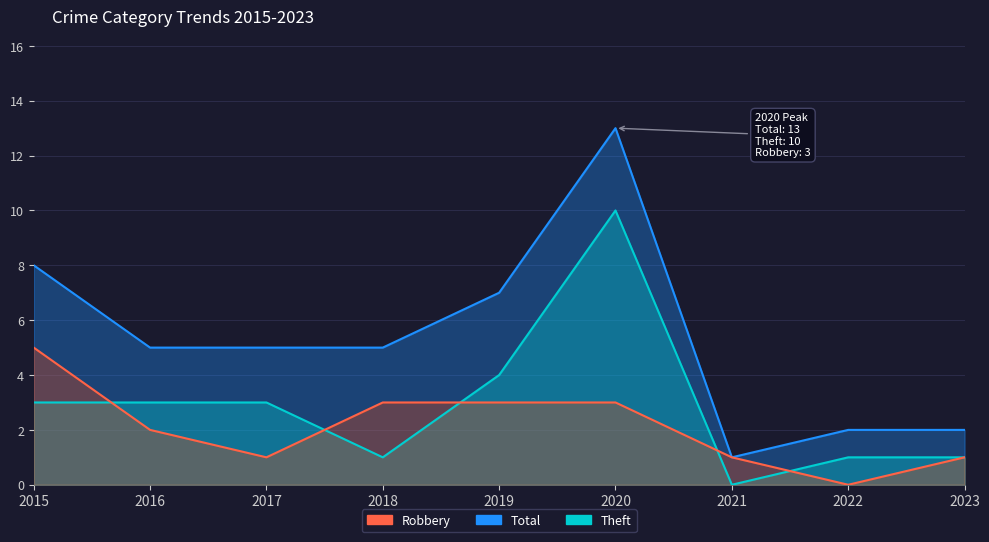

The value of Theft at 2022 is 1. True or false?

True